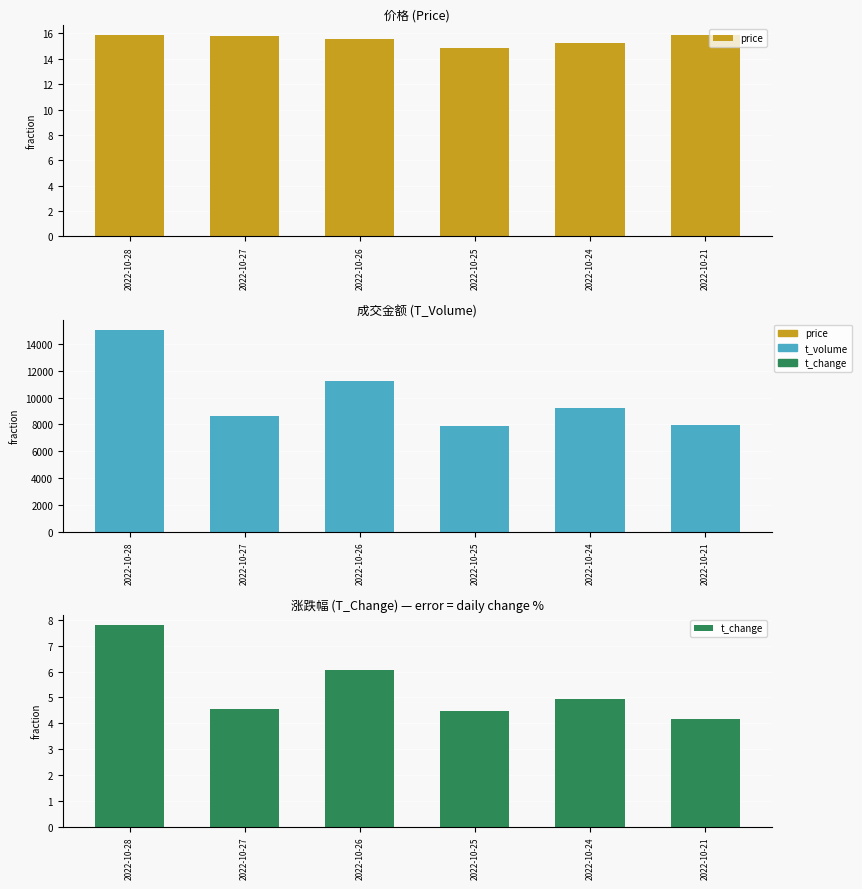

Is the value of price at 2022-10-27 greater than the value of t_change at 2022-10-28?

Yes